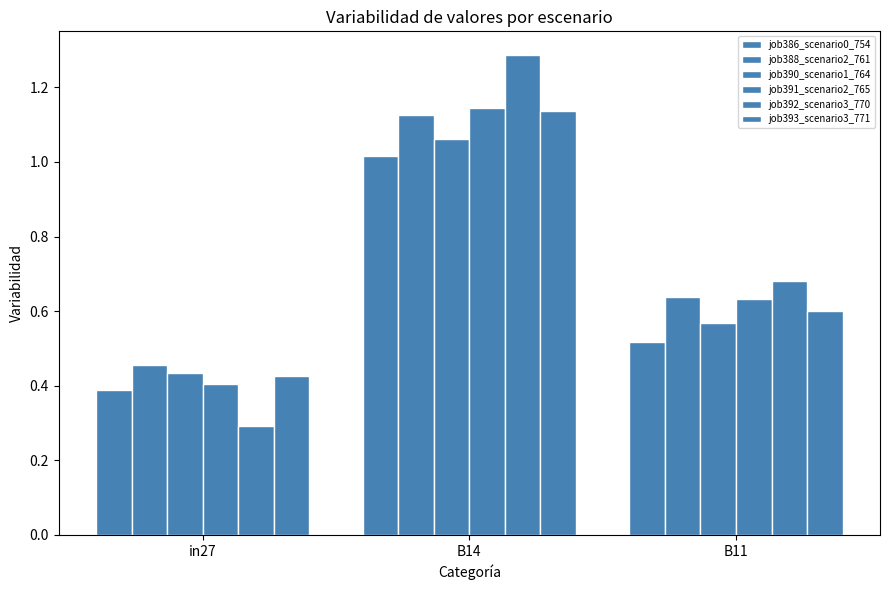

Is it true that job390_scenario1_764 equals 1.8 at B14?

False